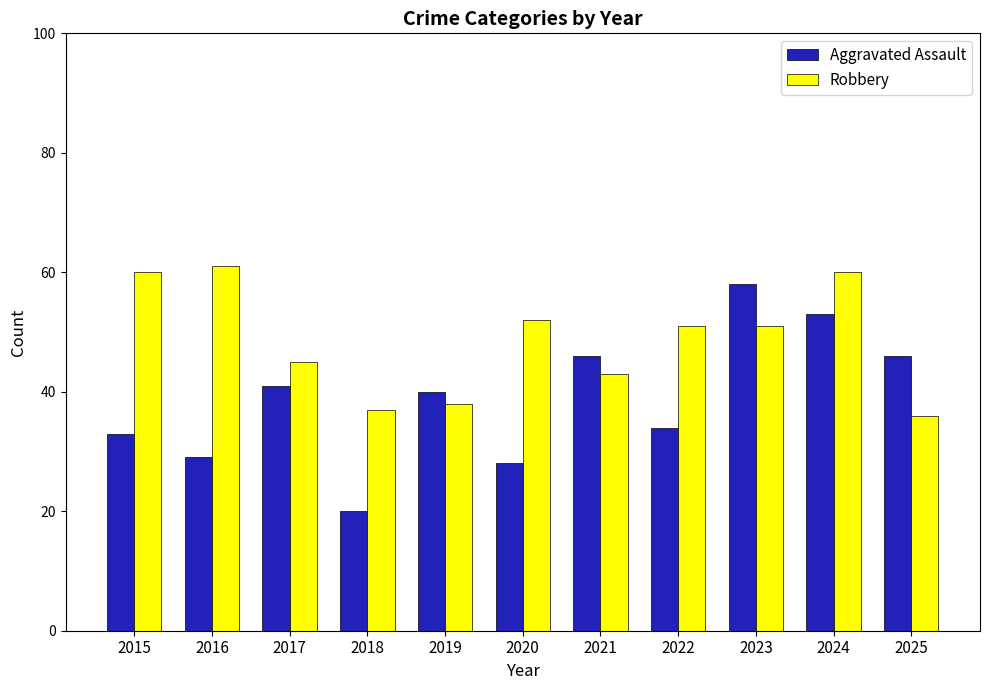

Are the bars grouped side by side (vs. stacked)?

Yes